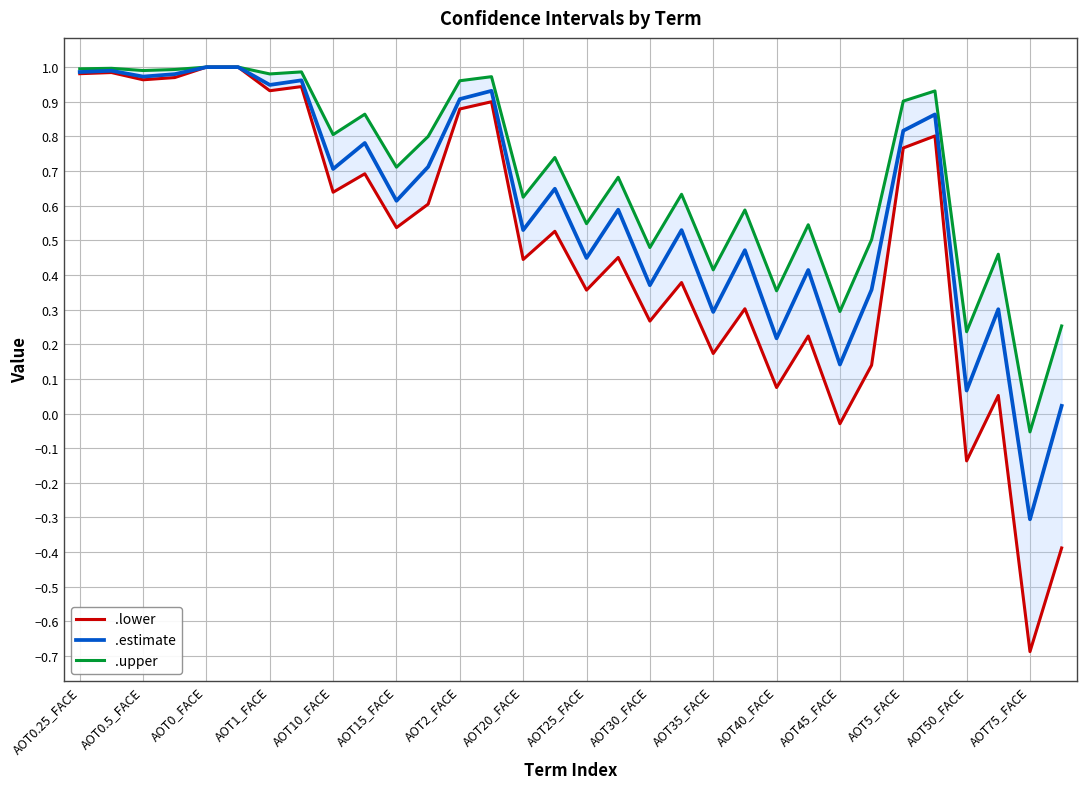

True or false: .estimate and .lower intersect in this chart.

False